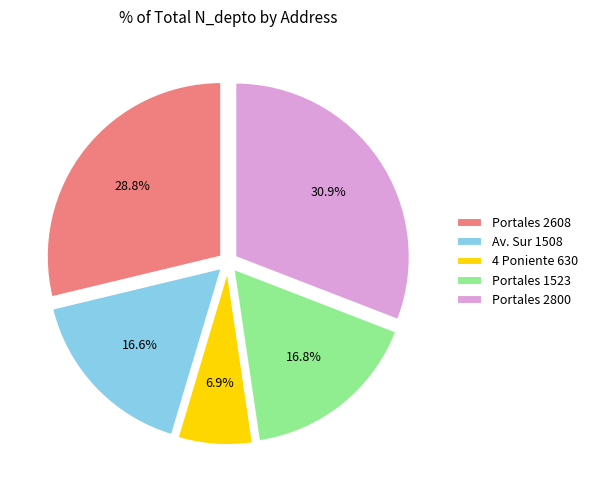

True or false: 4 Poniente 630 accounts for 21% of the total.

False